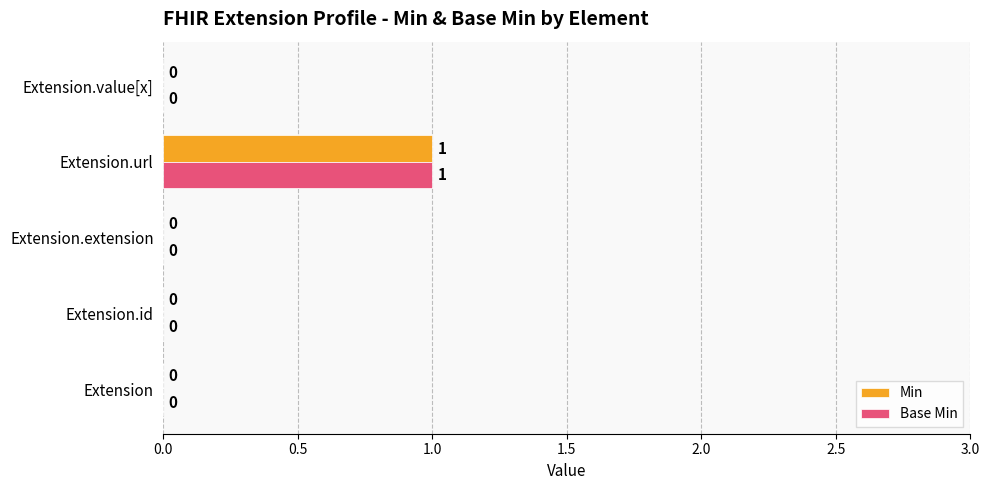

How many Base Min values are between 0 and 1?

5